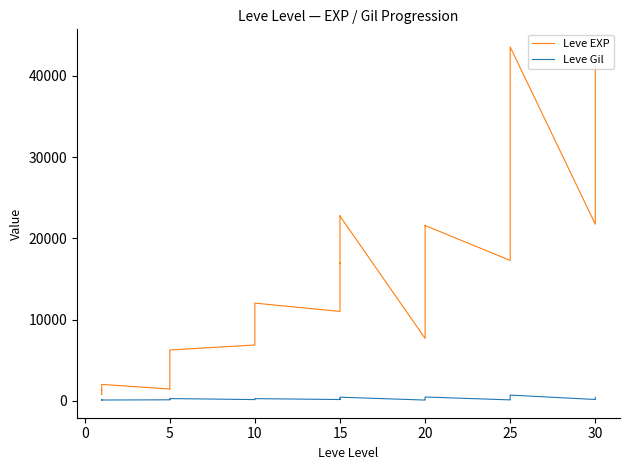

At which category does Leve Gil reach its first local valley?

5